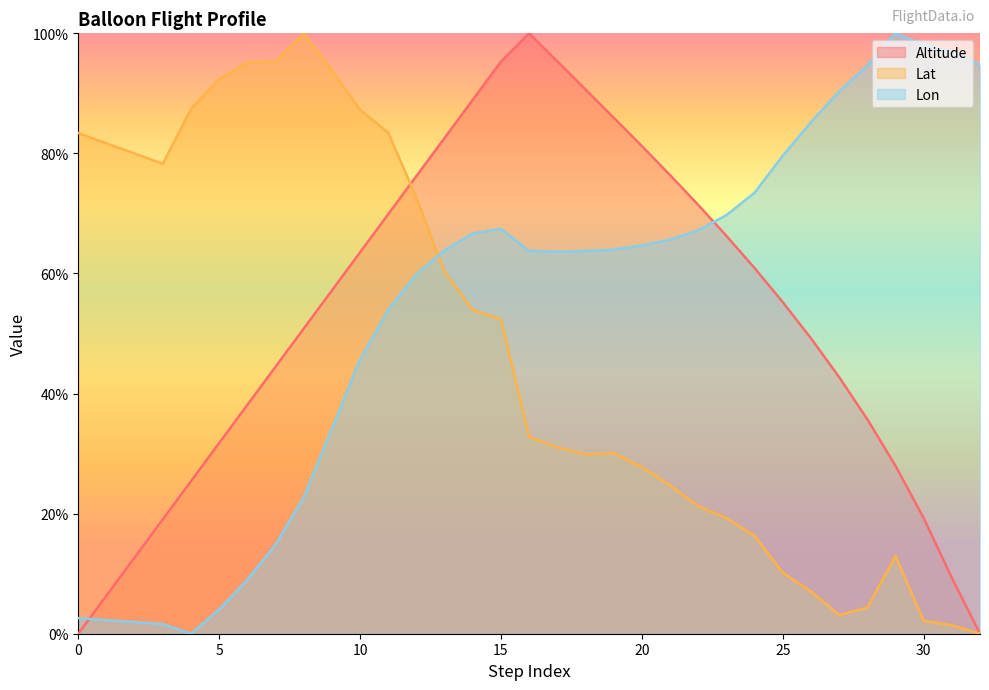

True or false: Lat has more than 2 interior local peaks.

True